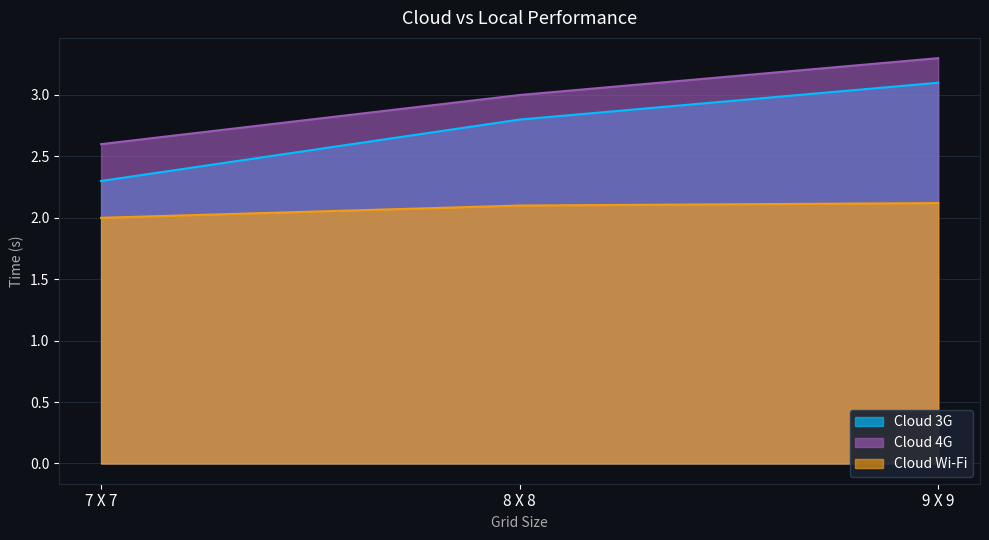

Which series has the widest spread of values?

Cloud 3G